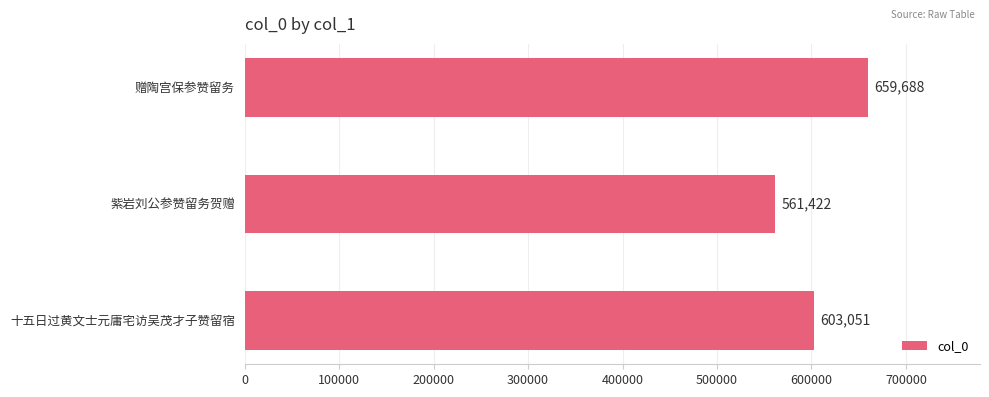

What is the sum of all values?

1824161